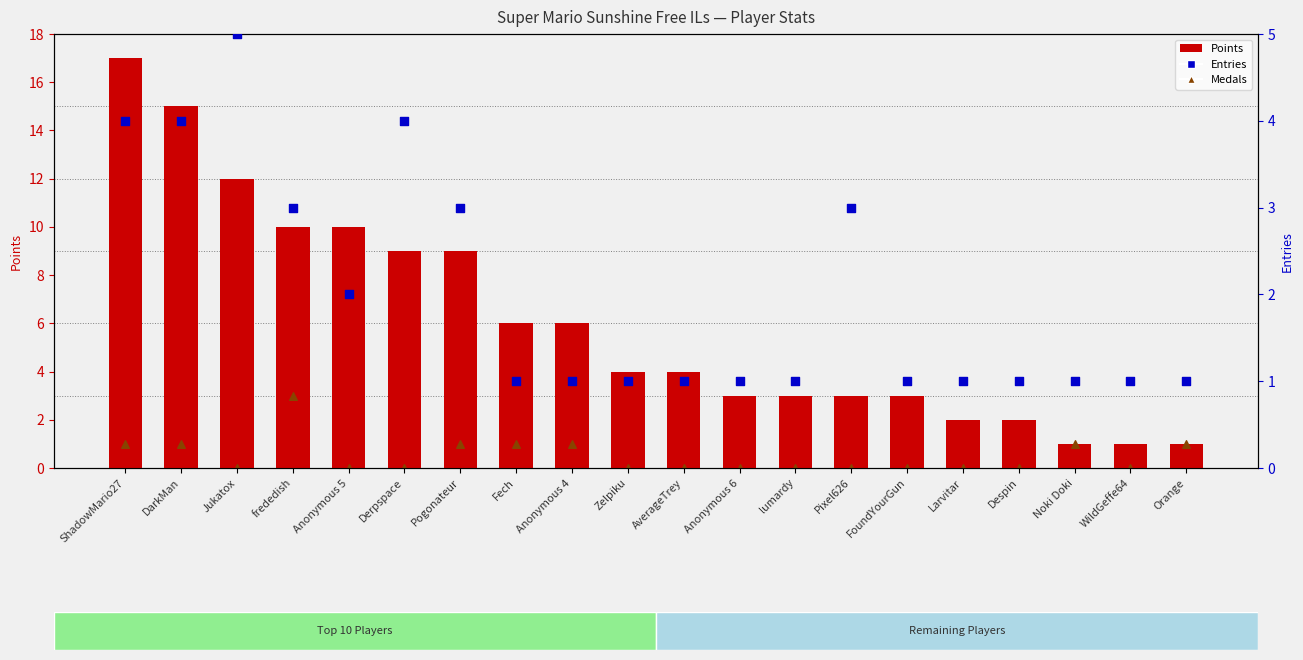

Which series reaches the maximum Y coordinate?

Points